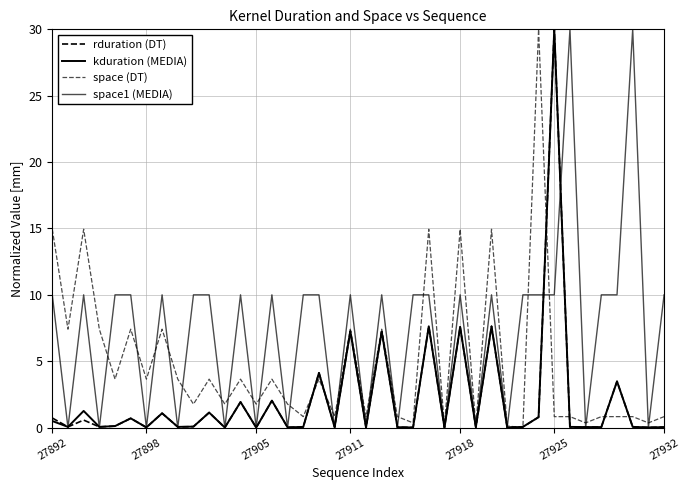

Is this an area chart (filled region under the line)?

No